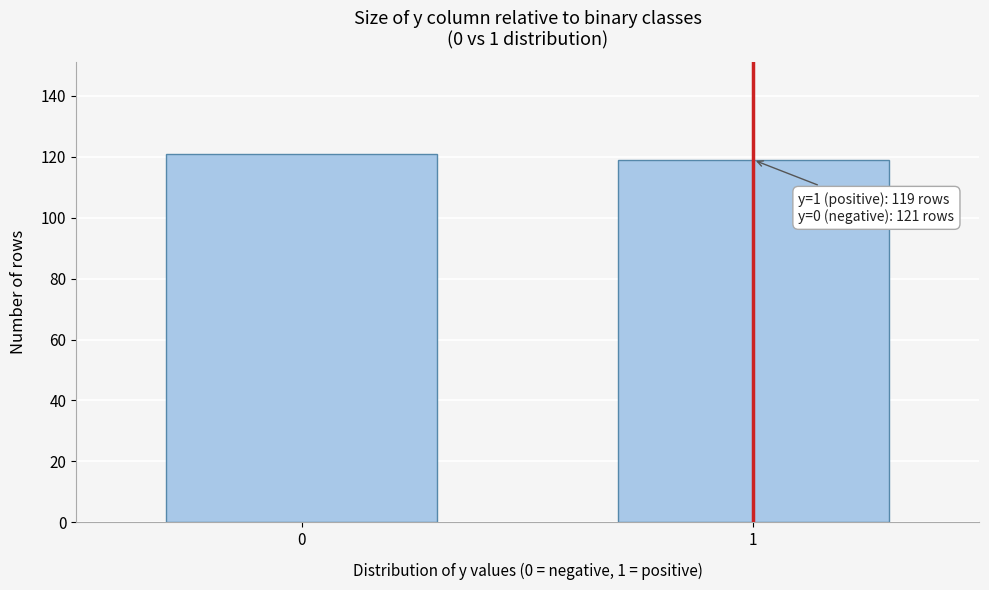

Reading left to right, what are all the values shown in this chart?

121	119